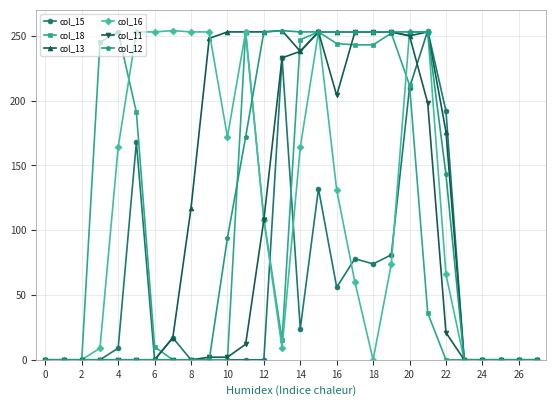

True or false: col_18 has more than 0 points higher than both neighbors.

True